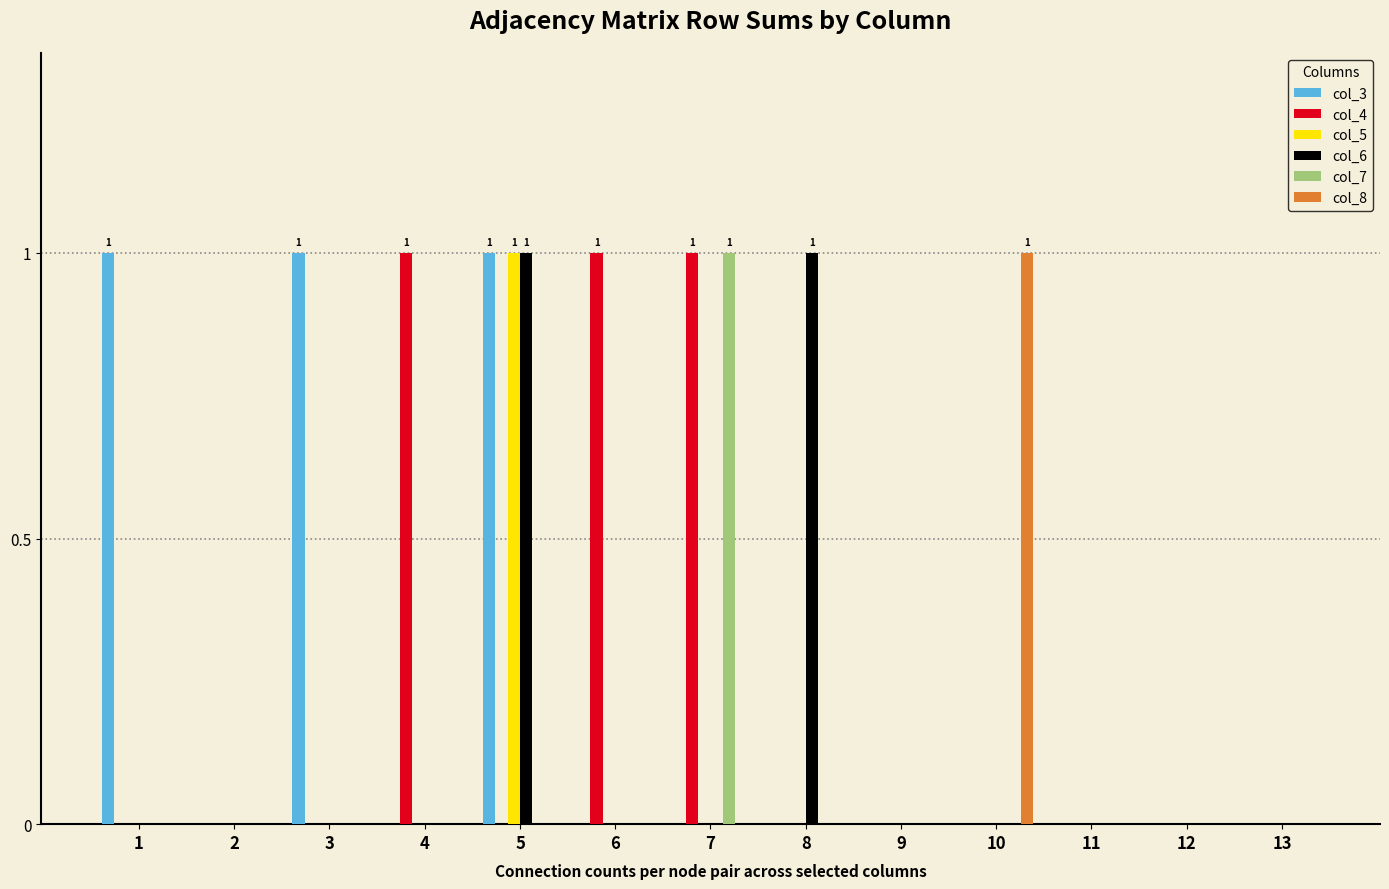

Which series changed the most between 4 and 12?

col_4